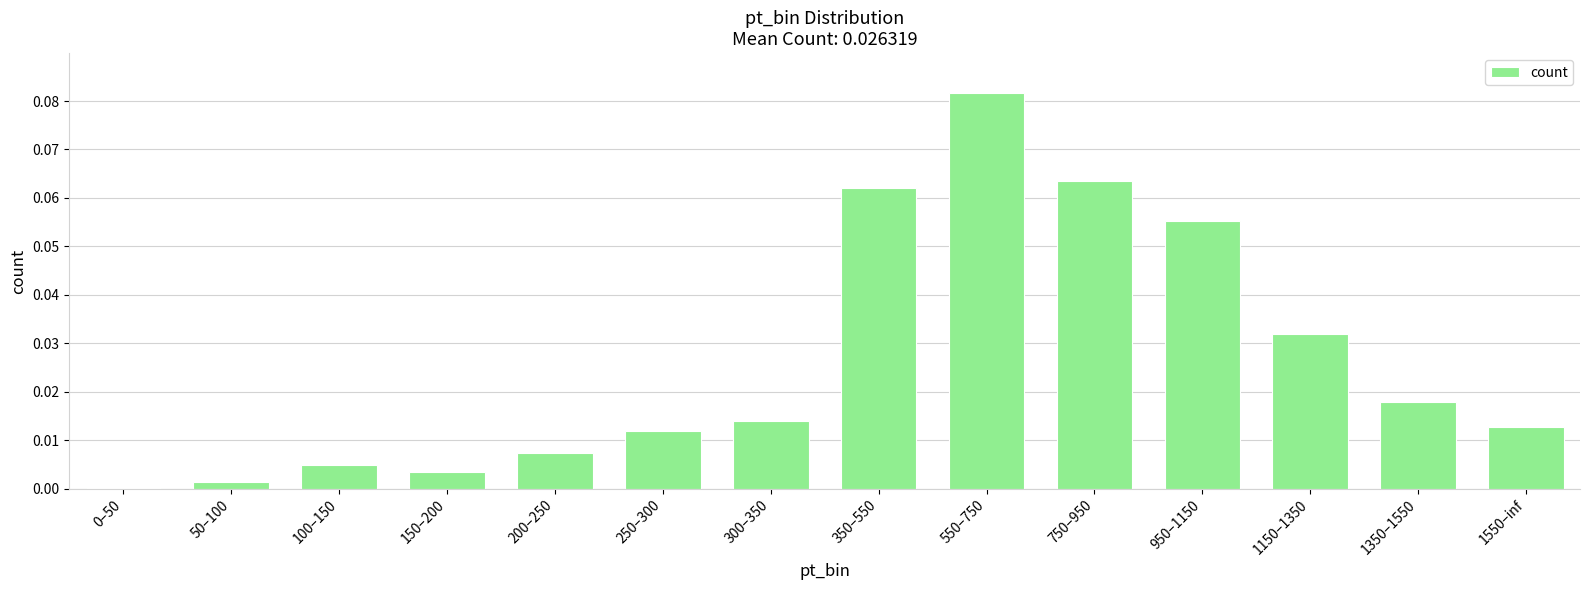

What is the sum of all values?

0.4